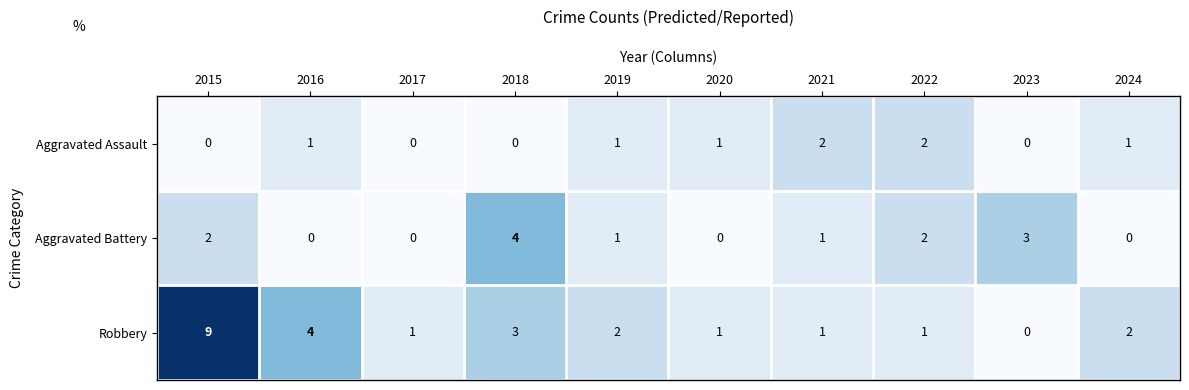

Count the number of categories in the chart.

10